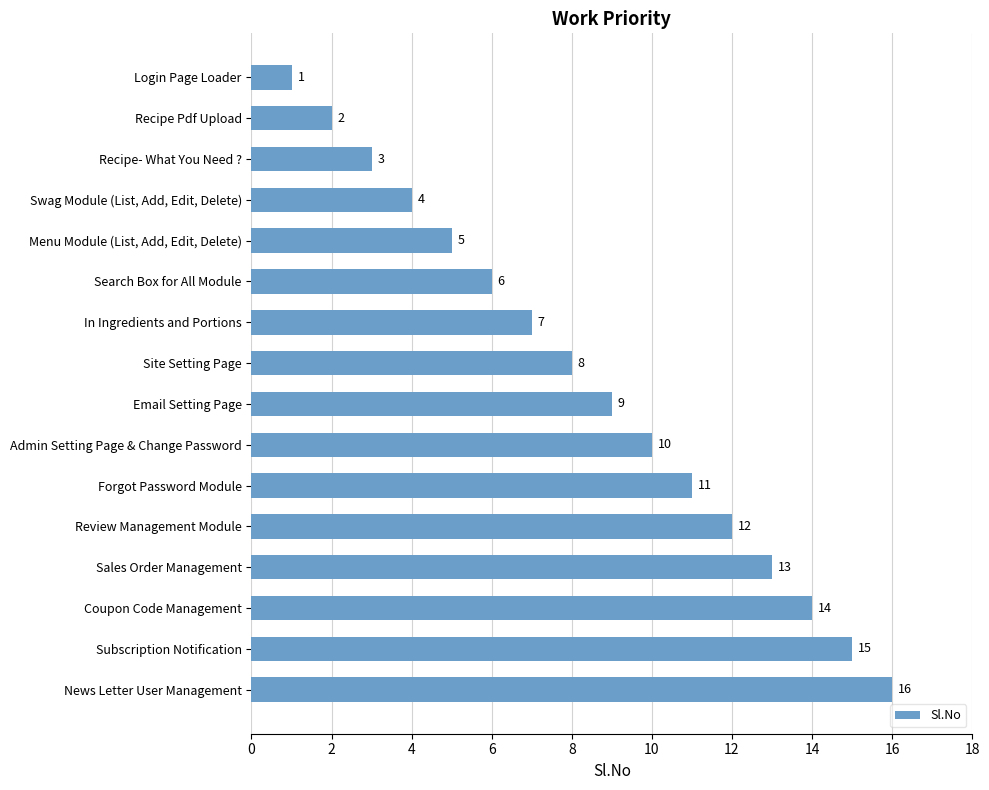

What is the label of the 2nd bar from the top?

Recipe Pdf Upload